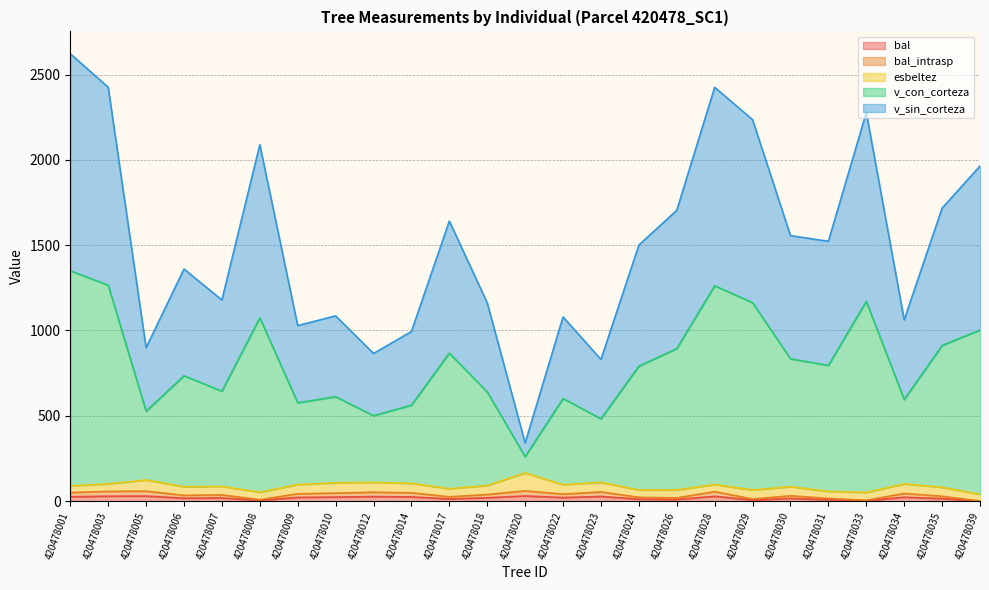

At which category is the sum across all series the highest?

420478001